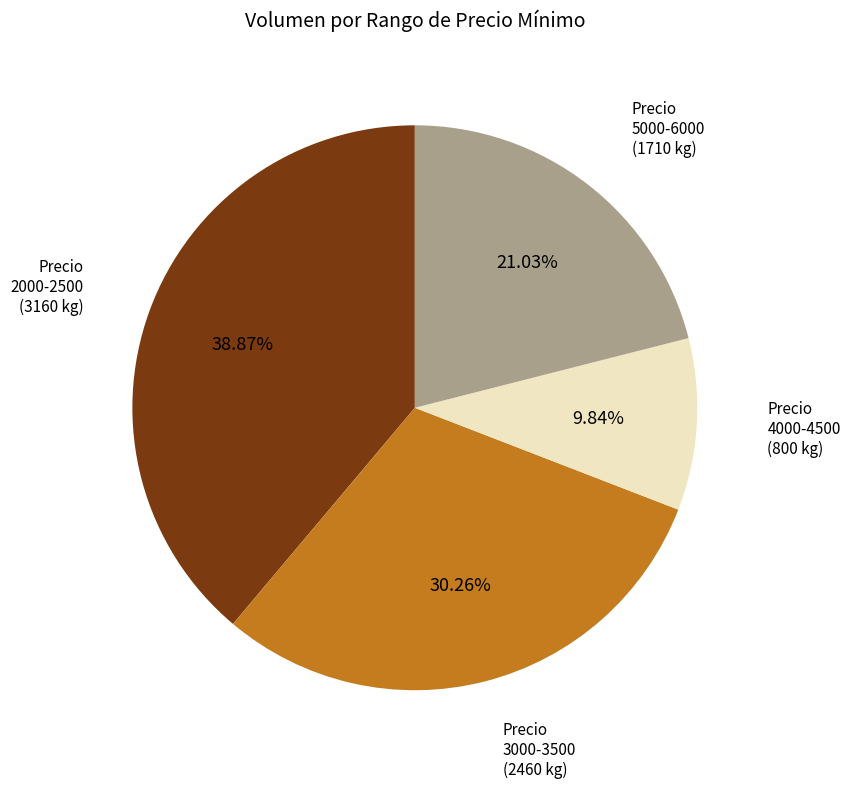

Combined, do 4000-4500 and 3000-3500 account for over 50%?

No